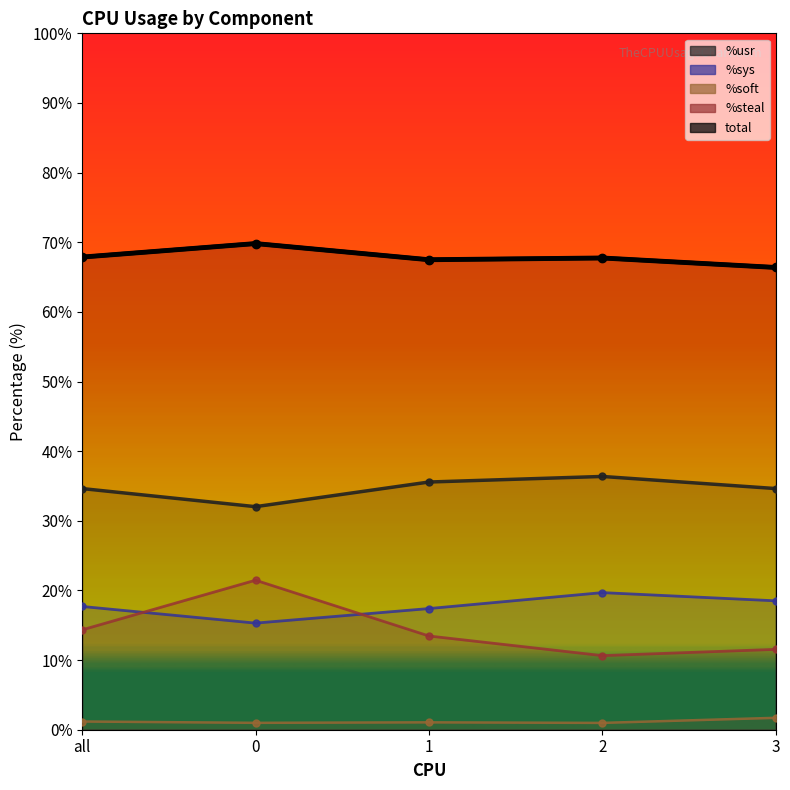

In %steal, how many points are lower than both neighbors (excluding endpoints)?

1